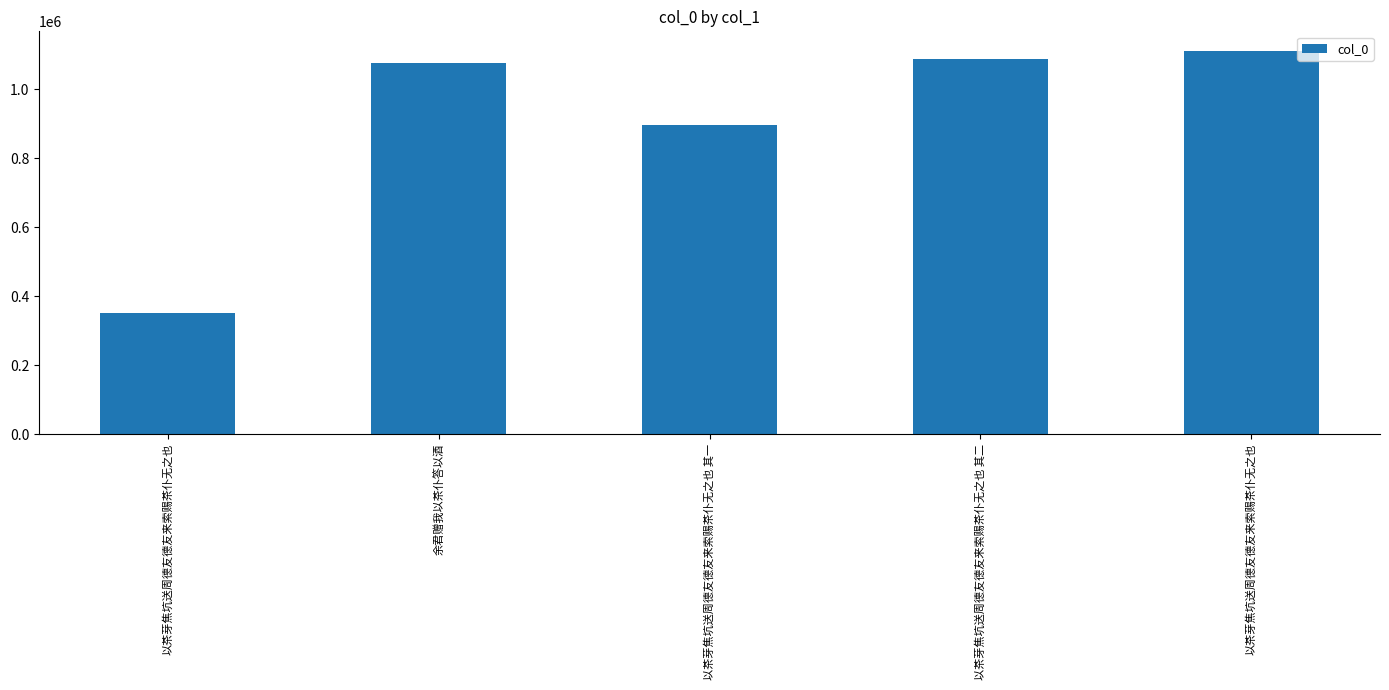

How many data points does each series have?

5